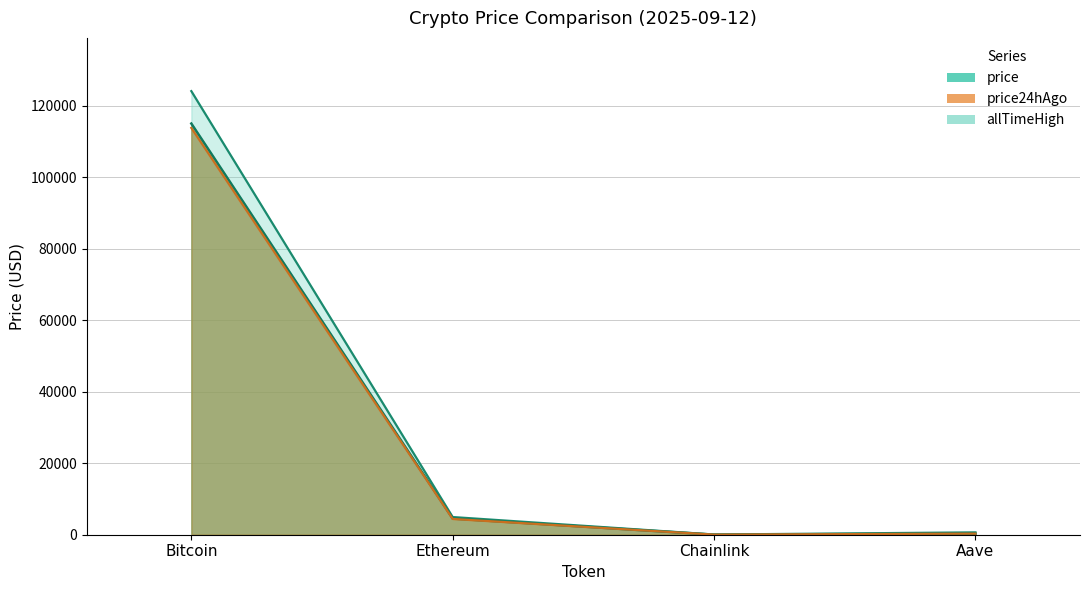

Which has a higher value, Bitcoin or Chainlink?

Bitcoin